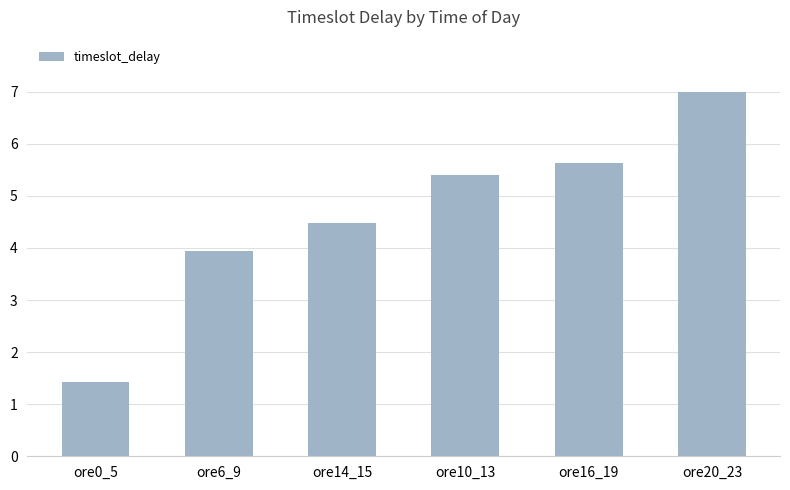

Reading right to left, transcribe all the data shown in this chart.

7.0	5.6	5.4	4.5	3.9	1.4